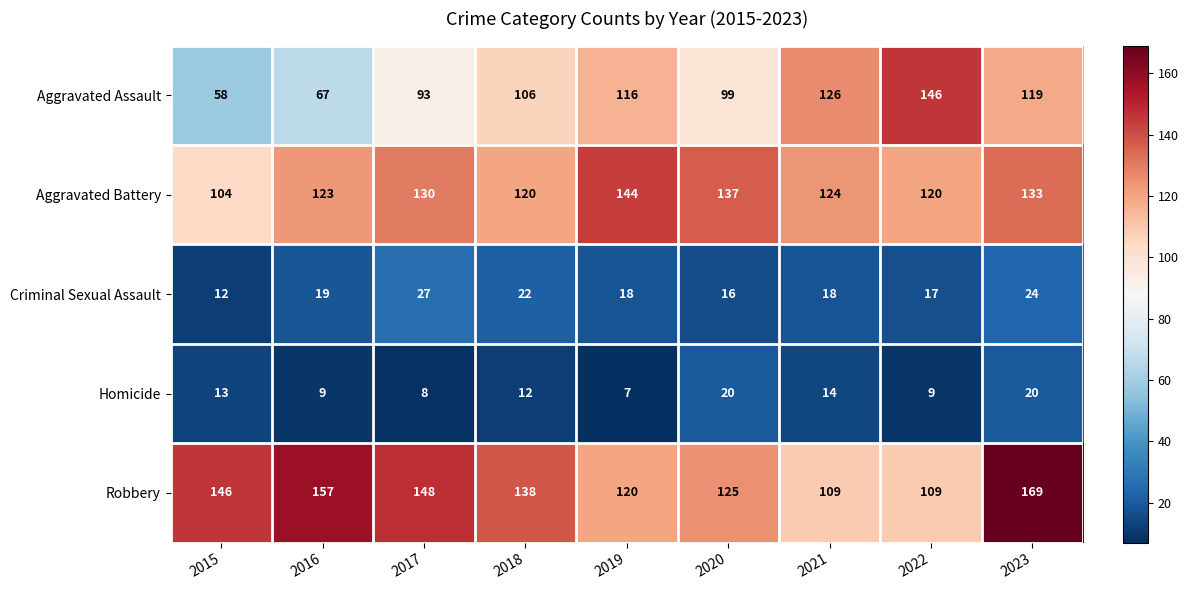

What is the sum of the Homicide values at 2022 and 2015?

22